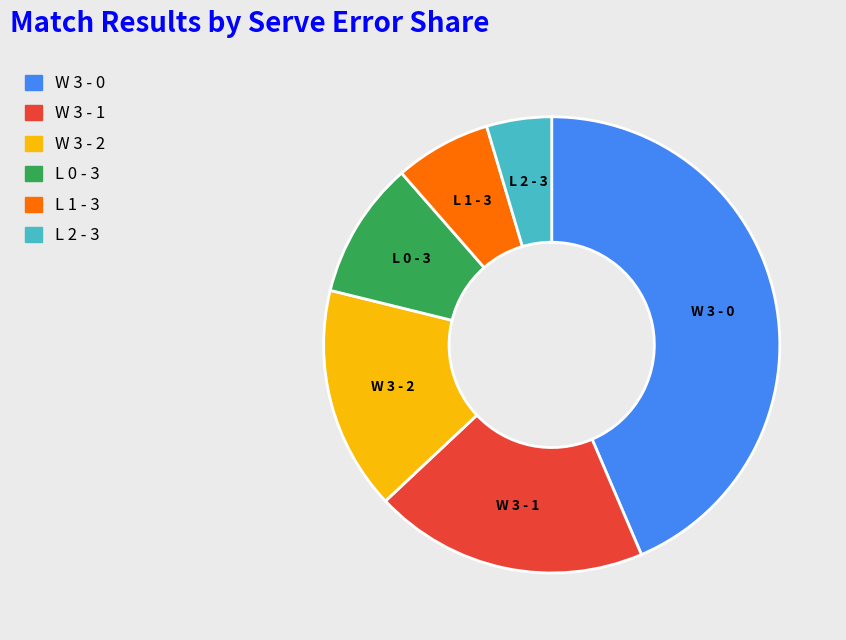

Approximately how many times larger is the value at L 1 - 3 compared to W 3 - 1?

0.4